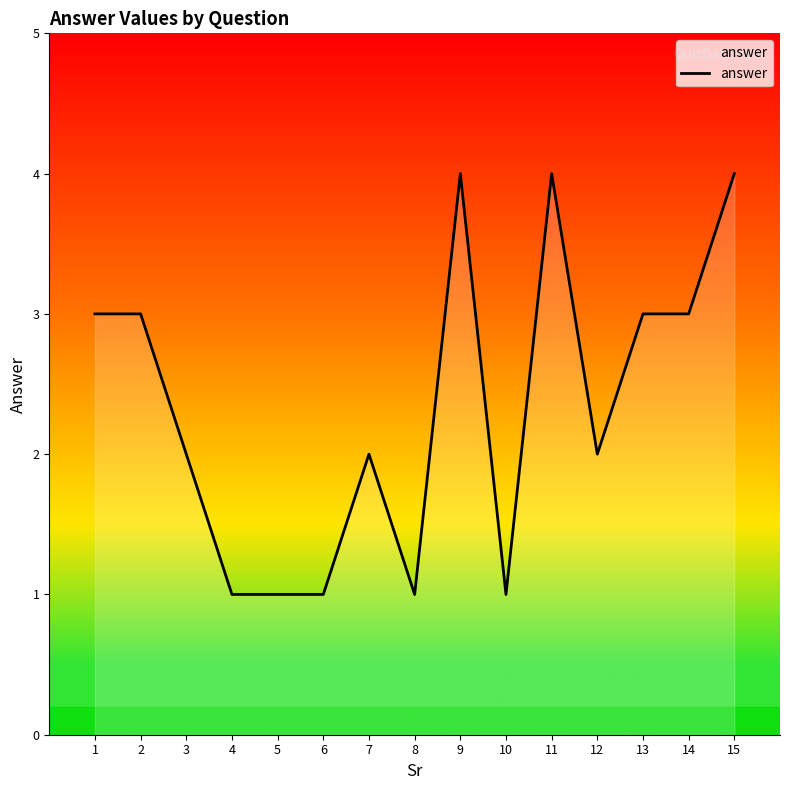

The chart shows a value of 2 at 10. True or false?

False